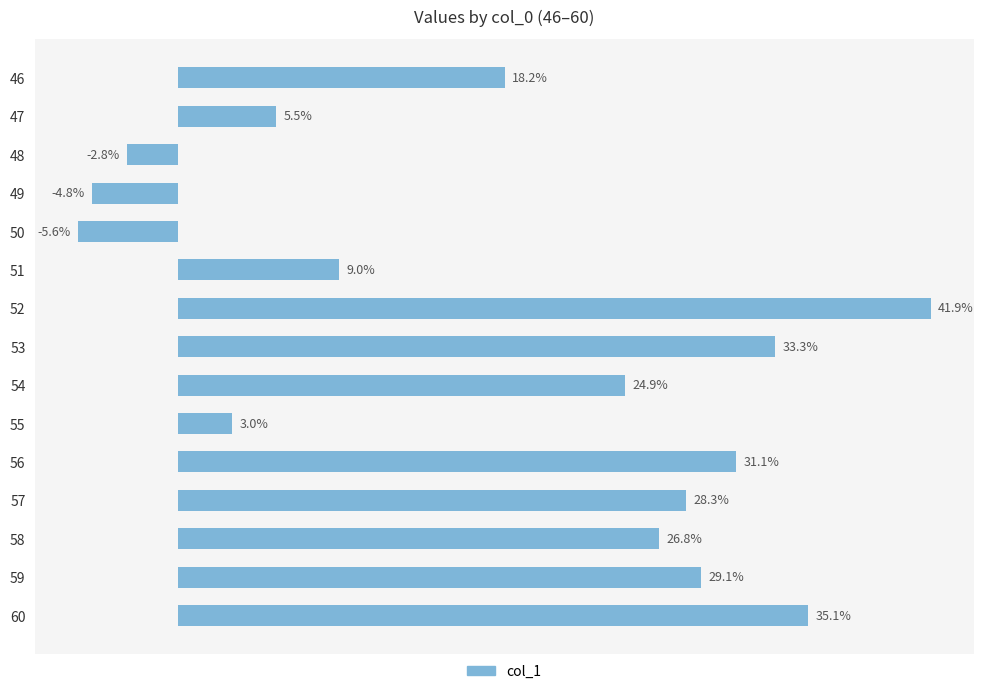

Rank the categories by value from lowest to highest.

50, 49, 48, 55, 47, 51, 46, 54, 58, 57, 59, 56, 53, 60, 52